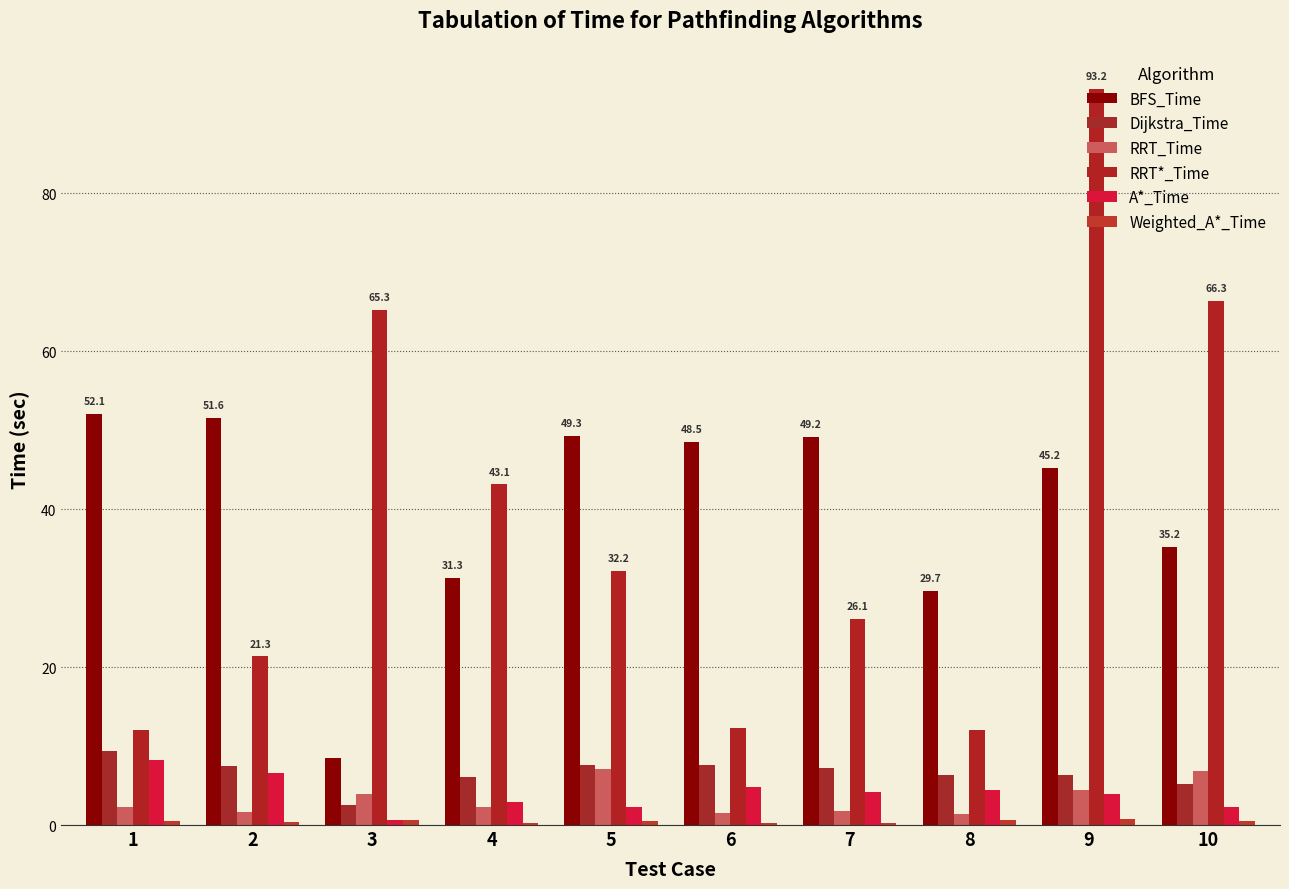

Is the value of BFS_Time at 5 greater than the value of RRT_Time at 5?

Yes